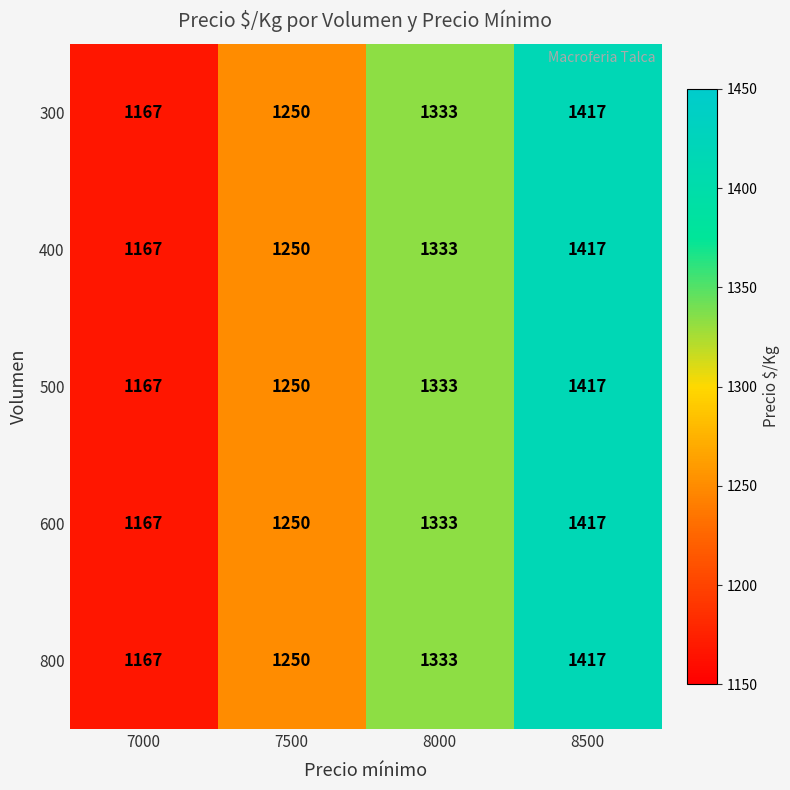

Which category has the lowest value in the 300 series?

7000